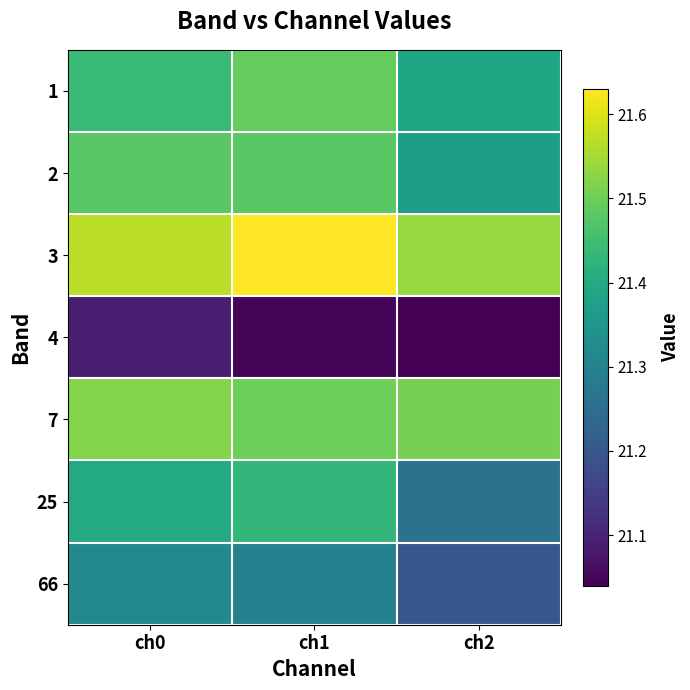

At how many categories does at least one series exceed 21?

3